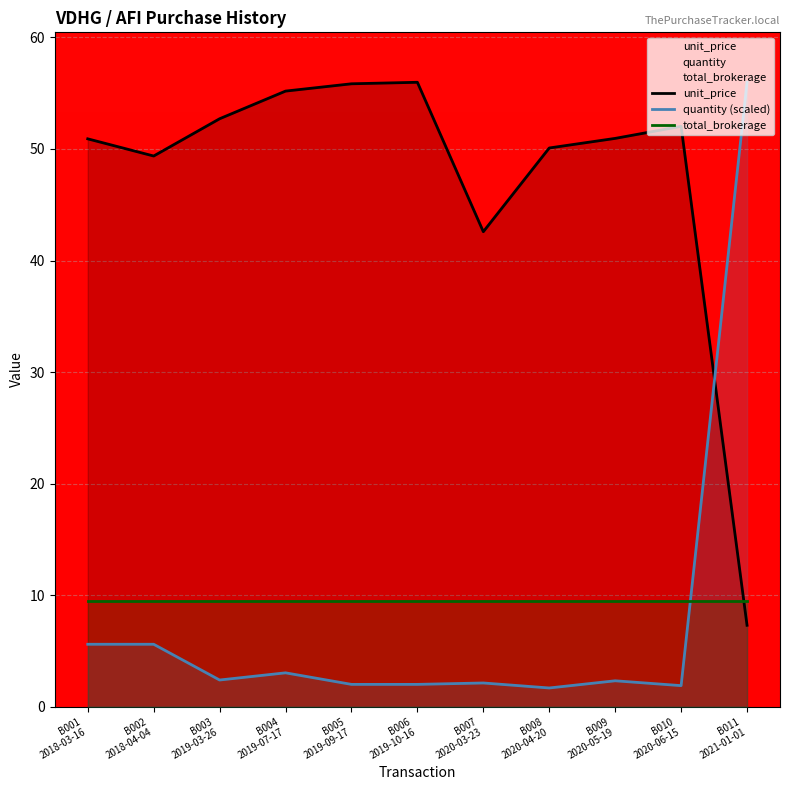

How many data points in quantity (scaled) are above 2?

9